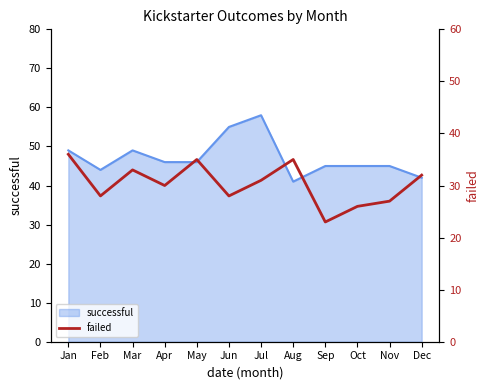

The chart shows a value of 36 at Jan. True or false?

True